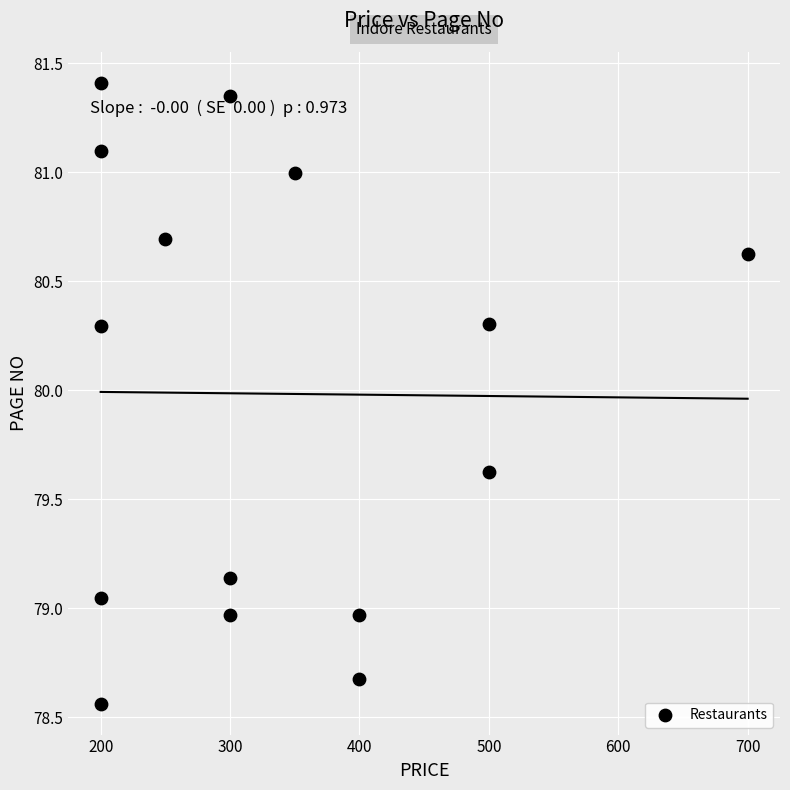

What is the range of Y values (max minus min)?

2.8